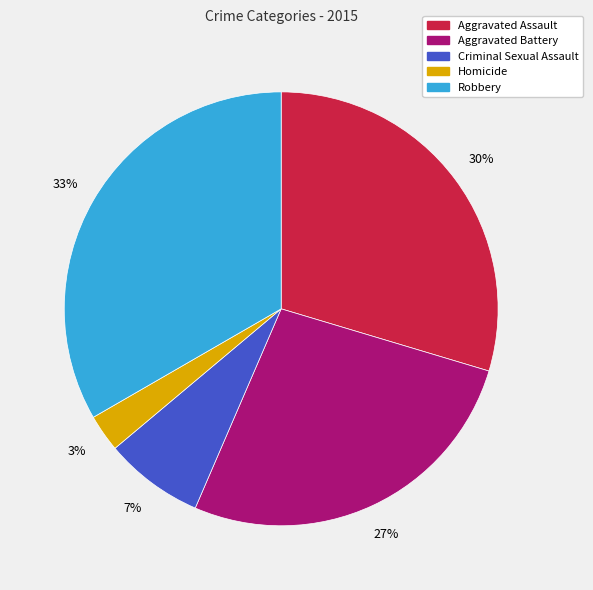

Which has a higher value, Robbery or Homicide?

Robbery